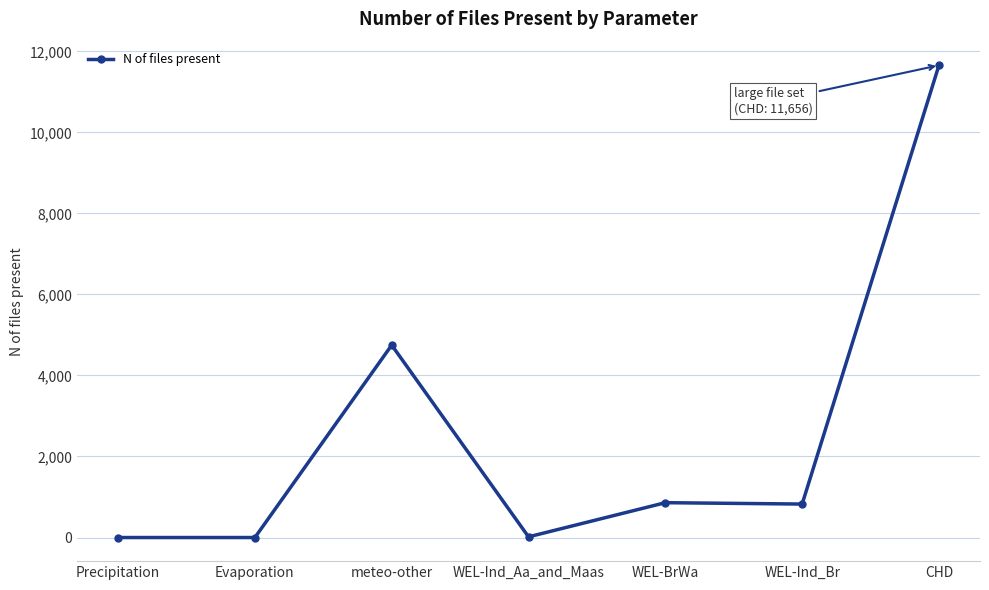

The value at Evaporation is -4871. True or false?

False